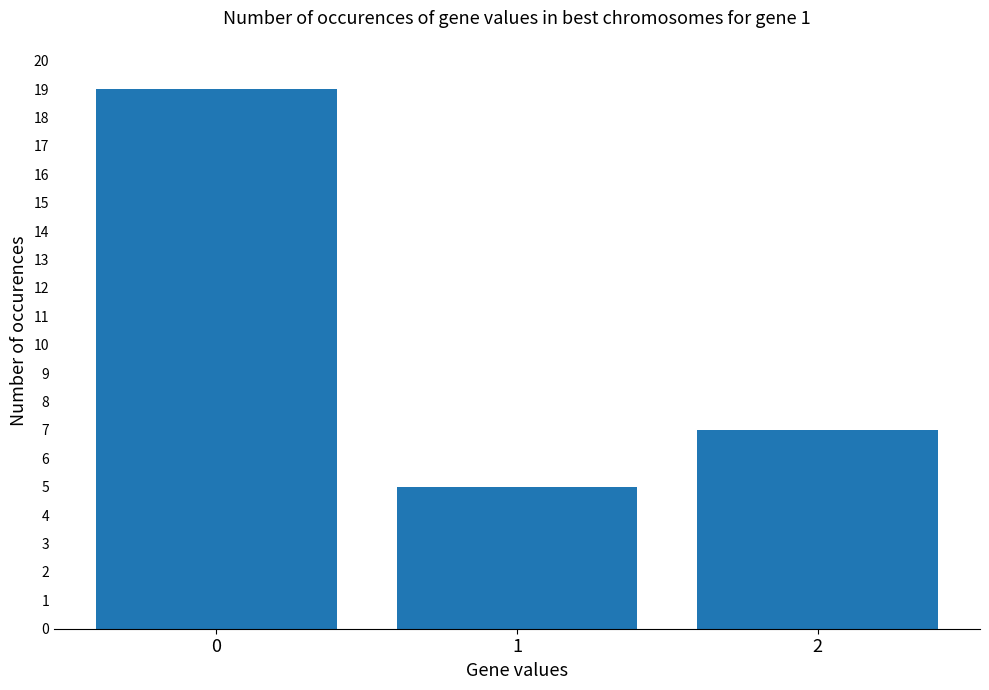

What is the minimum value shown in the chart?

5